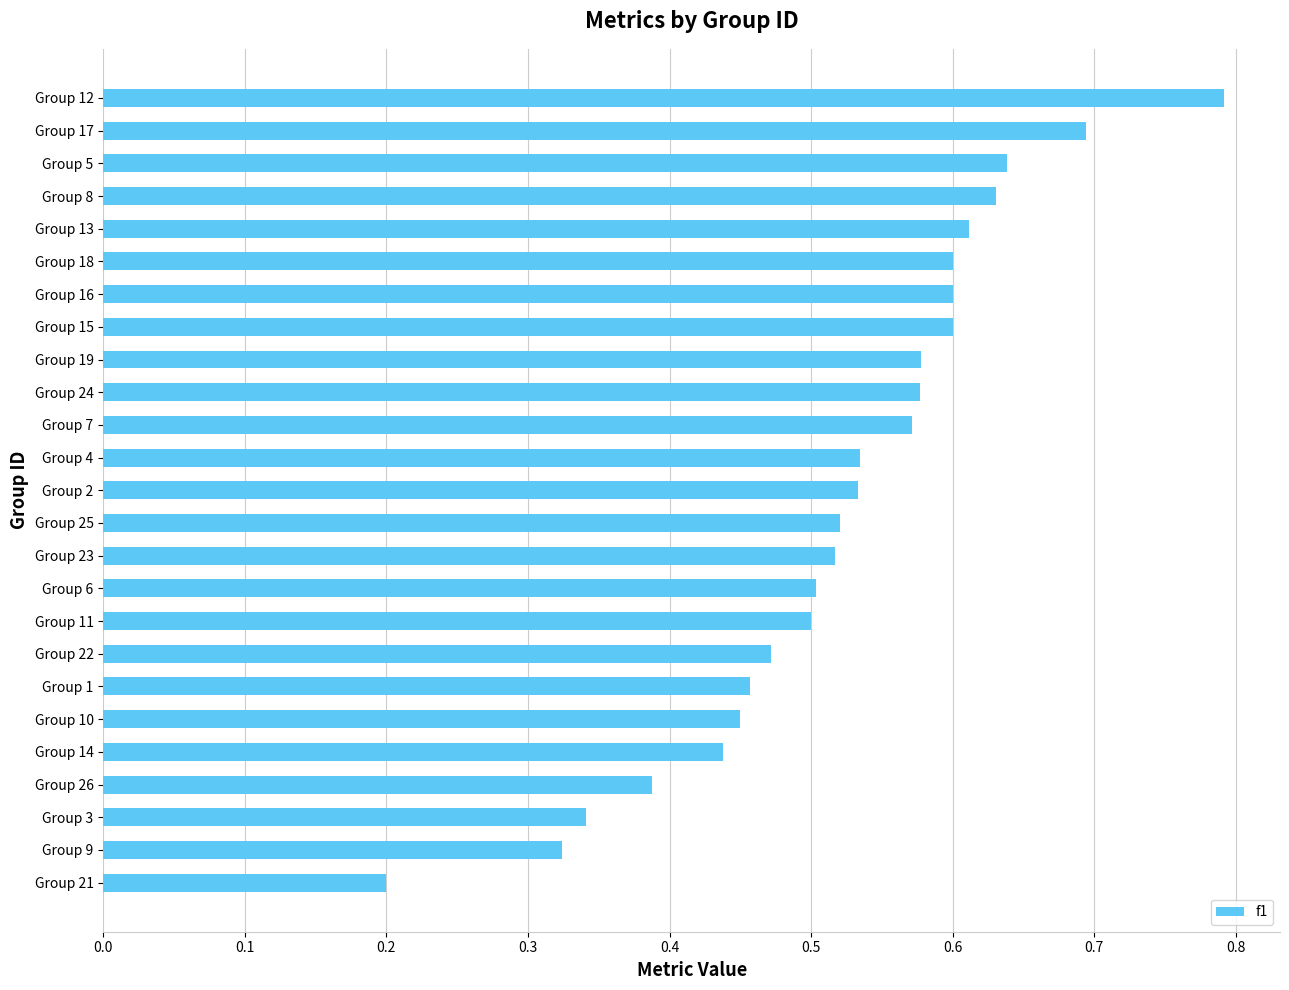

What is the change in value from Group 3 to Group 25?

+0.2